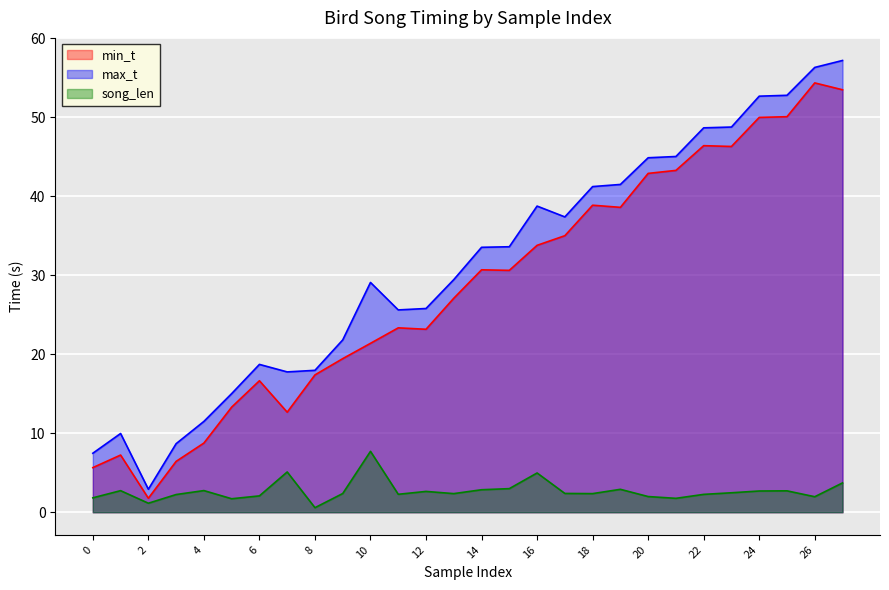

At which category is the sum across all series the highest?

27